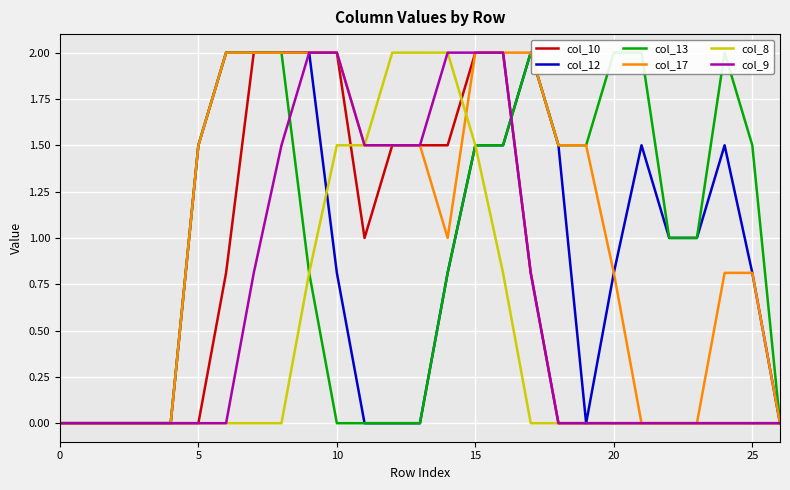

Which series changed the most between 9 and 26?

col_10